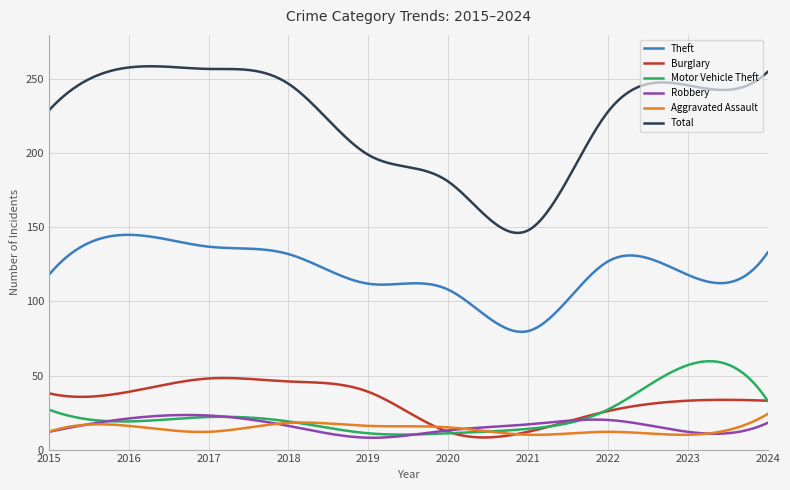

Which series has the largest total across all categories?

Total